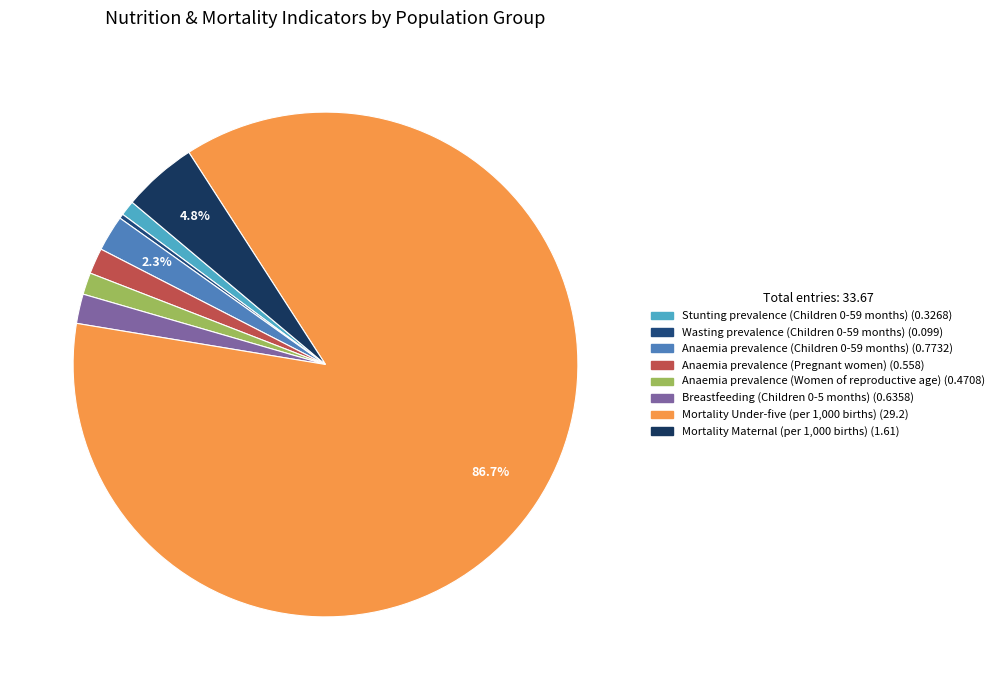

How many slices are in this pie chart?

8